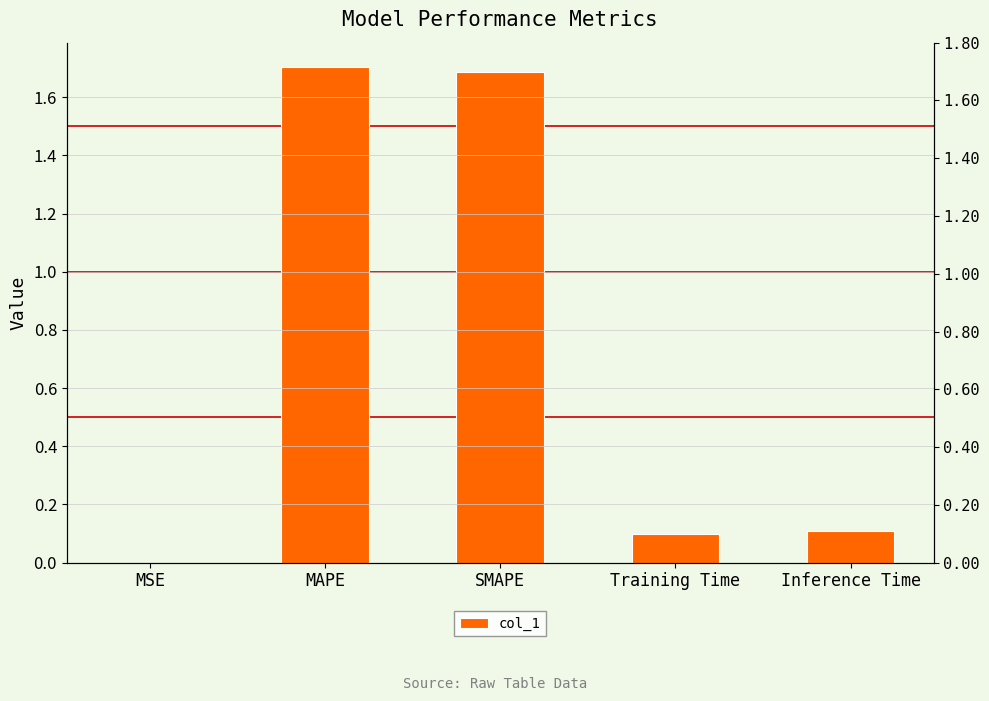

Reading left to right, extract all data points from this chart.

0.0	1.7	1.7	0.1	0.1